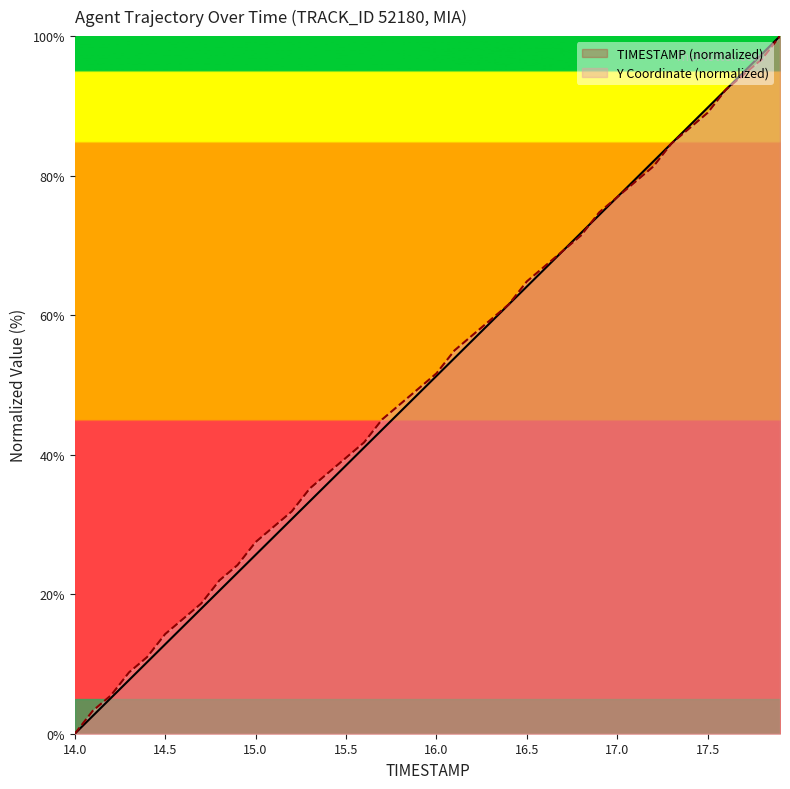

At which label is Y closest to 50?

15.9